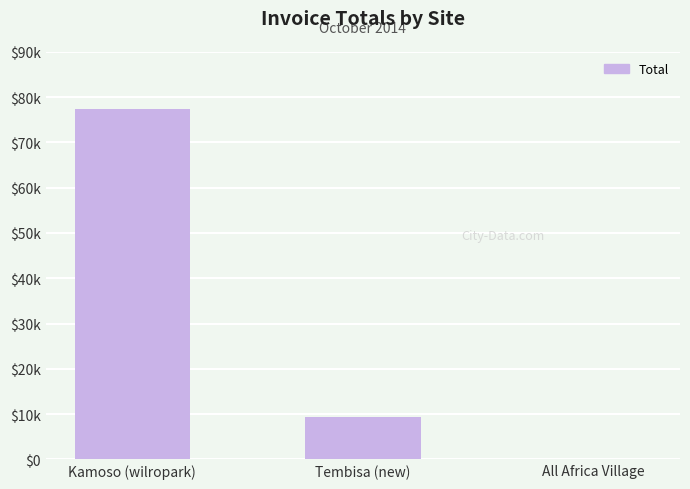

What is the maximum value shown in the chart?

77422.0